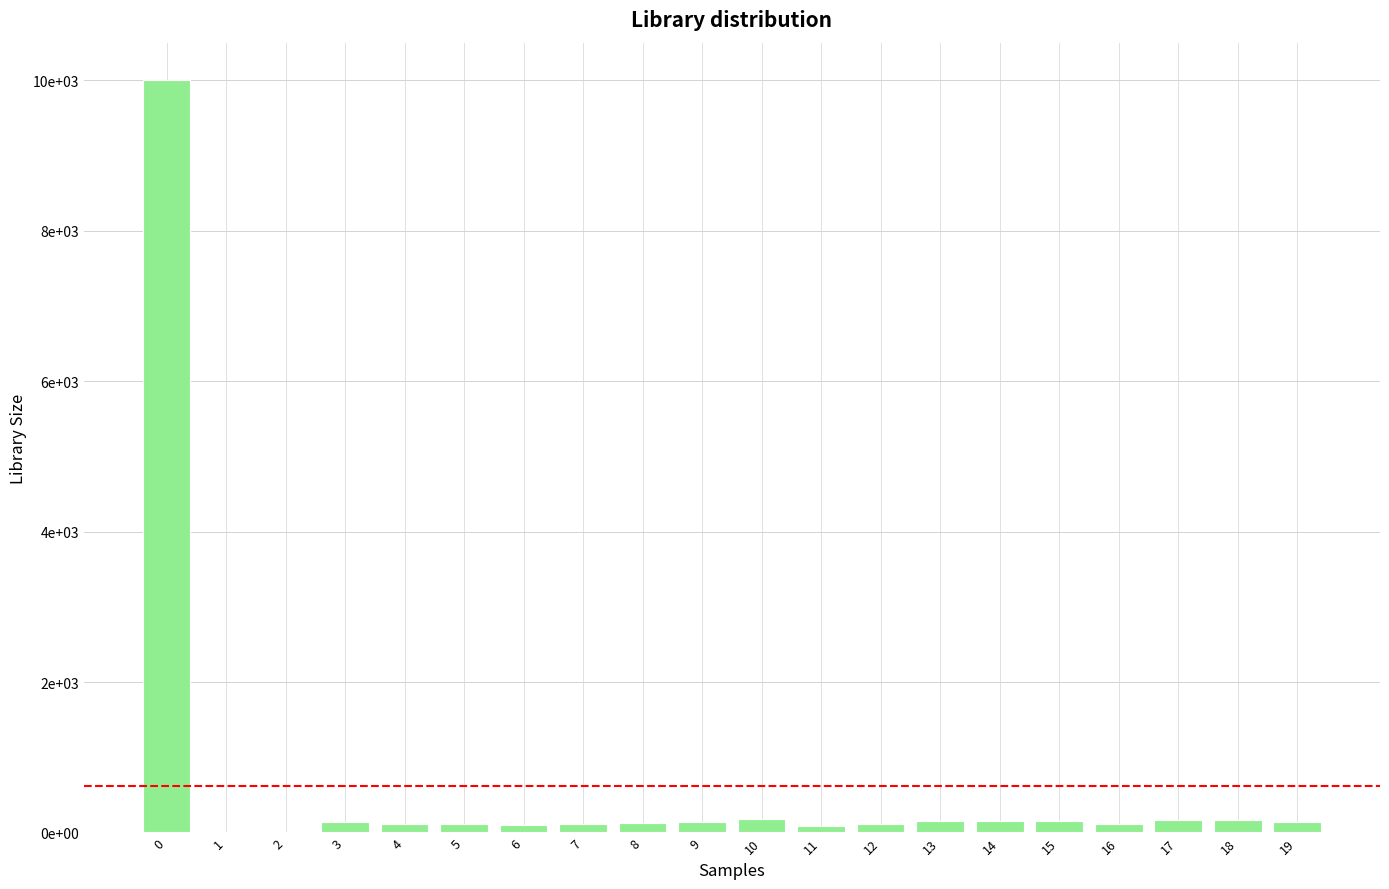

List the labels in order of value, largest first.

0, 10, 17, 18, 13, 14, 15, 3, 19, 9, 8, 5, 7, 12, 16, 4, 6, 11, 1, 2